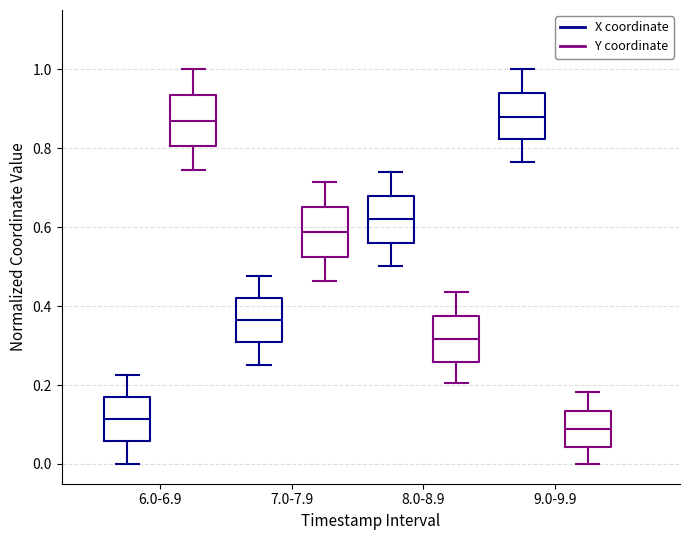

Where is the upper edge of the box for 9.0-9.9 (Y coordinate) on the y-axis? The values are not printed on the chart, so give them approximately, as read against the axis.

0.14